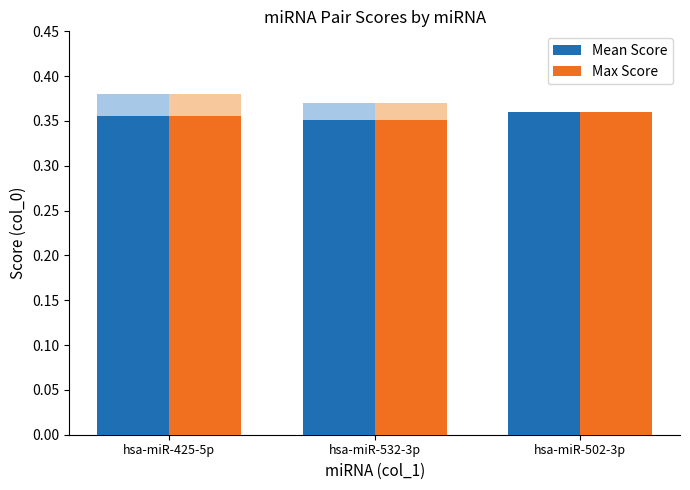

Rank the series by their maximum value, from highest to lowest.

Mean Score, Max Score